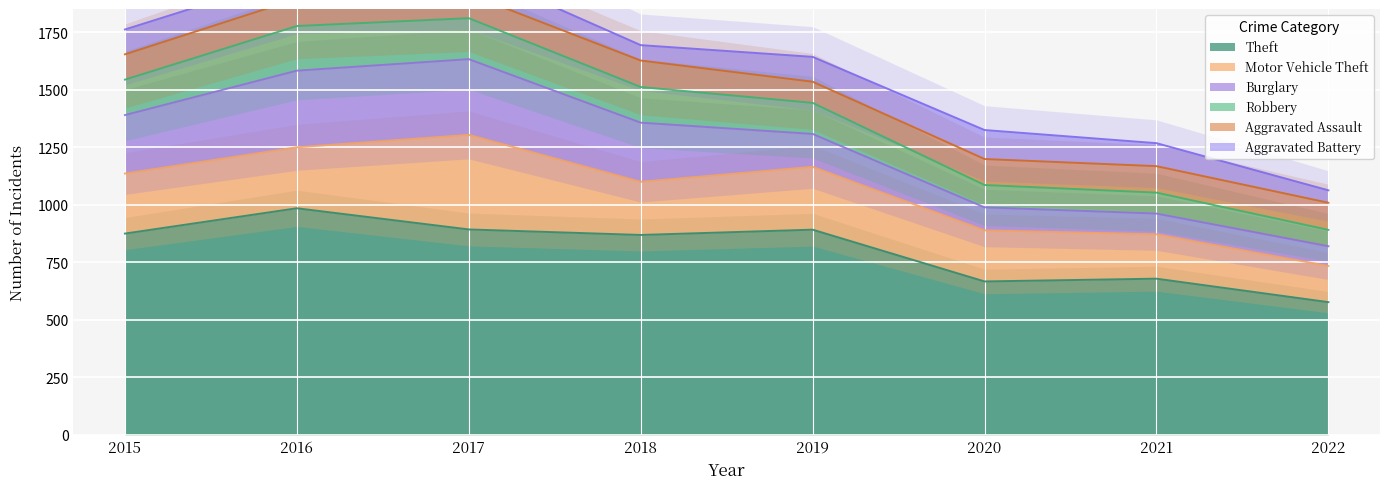

Count the number of categories in the chart.

8